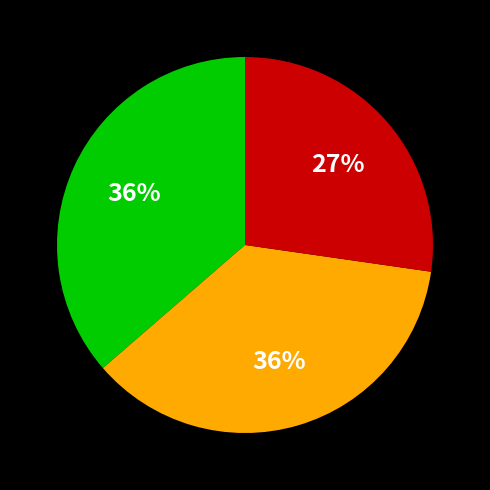

To the nearest percent, what is the average slice percentage?

33%